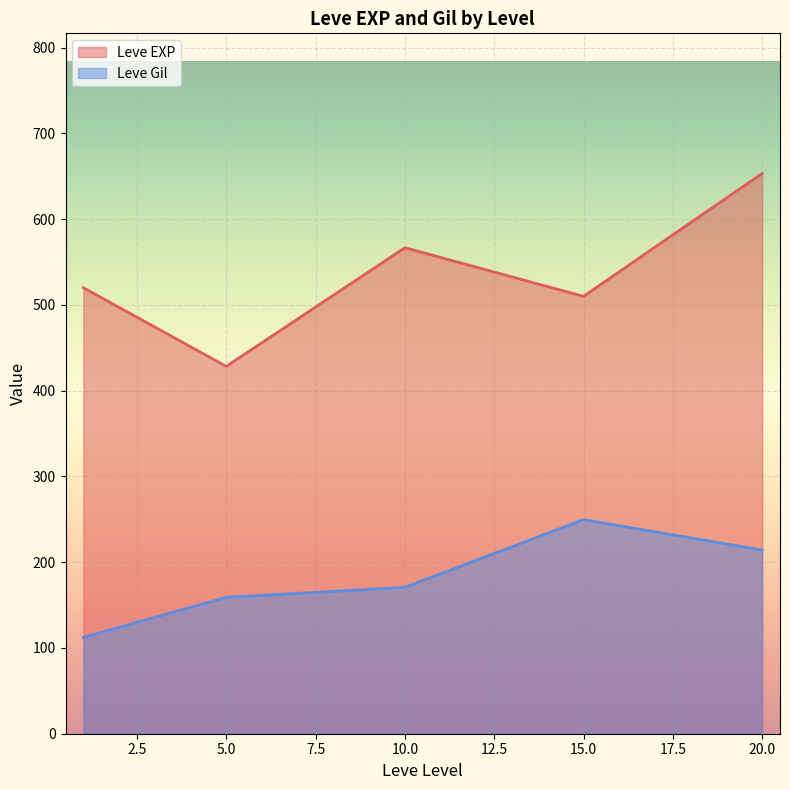

At which category does the chart reach its peak across all series?

20.0